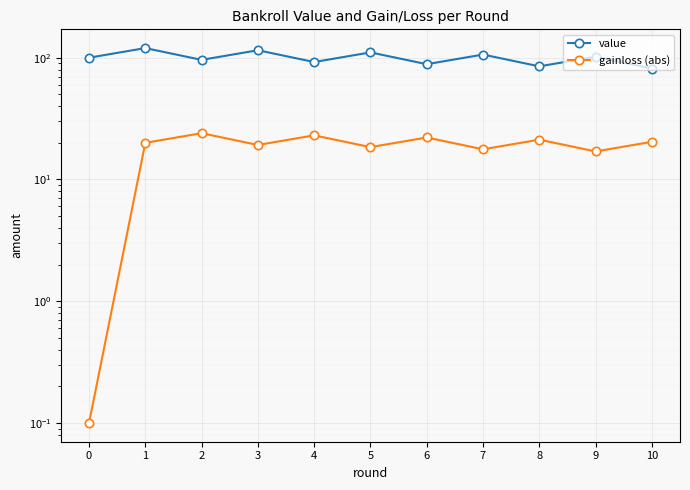

True or false: gainloss (abs) and value intersect in this chart.

False